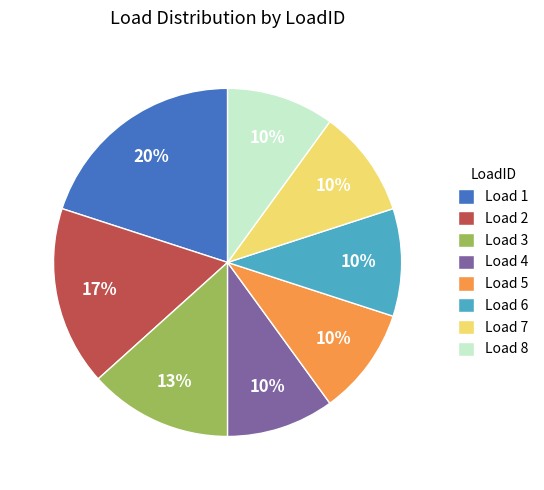

Is it true that Load 8 is 2% of the pie?

False